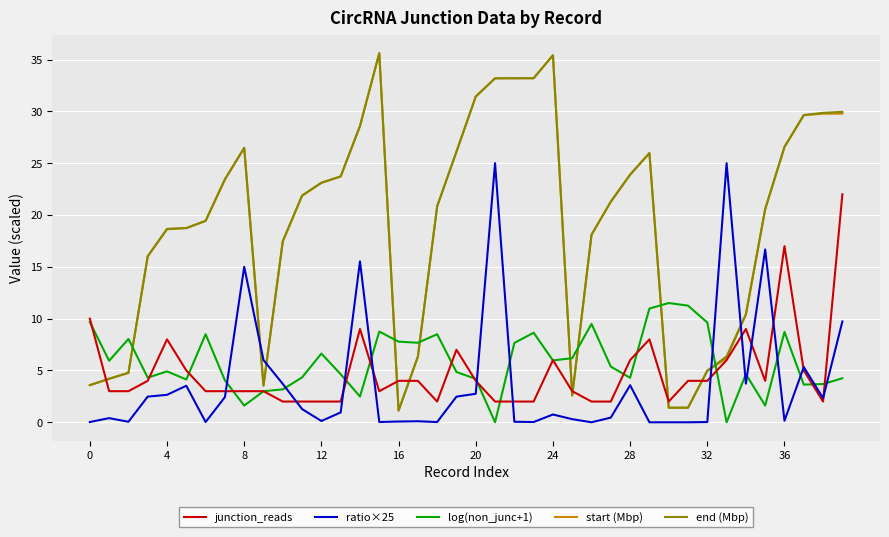

What is the greatest value displayed?

35.6